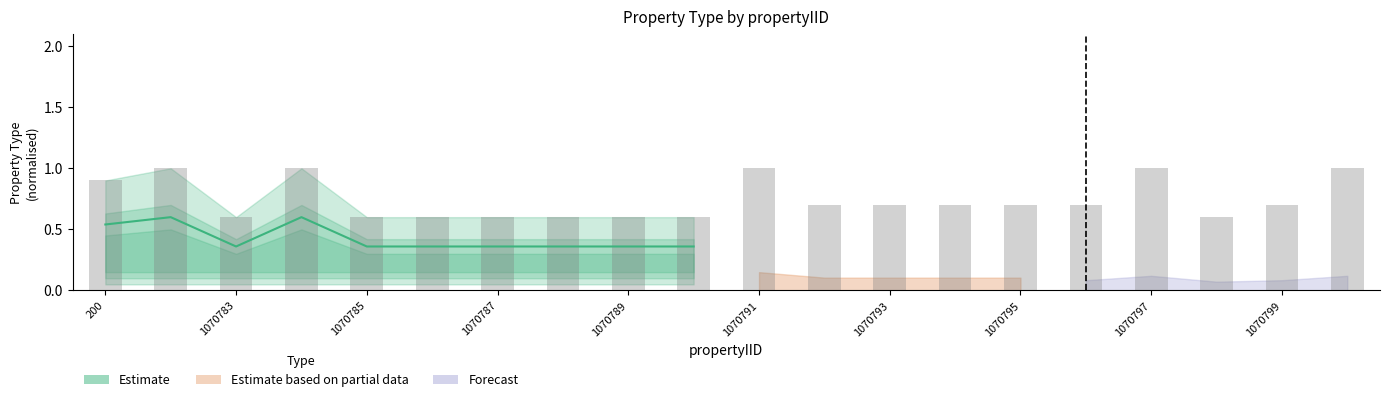

What is the approximate value at 1070783?

0.6